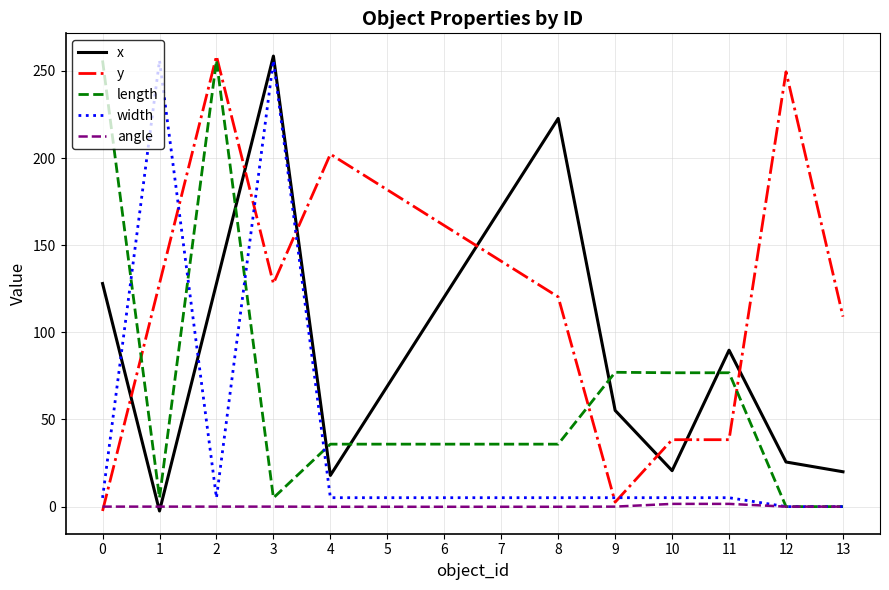

Which series changed the most between 9 and 13?

y